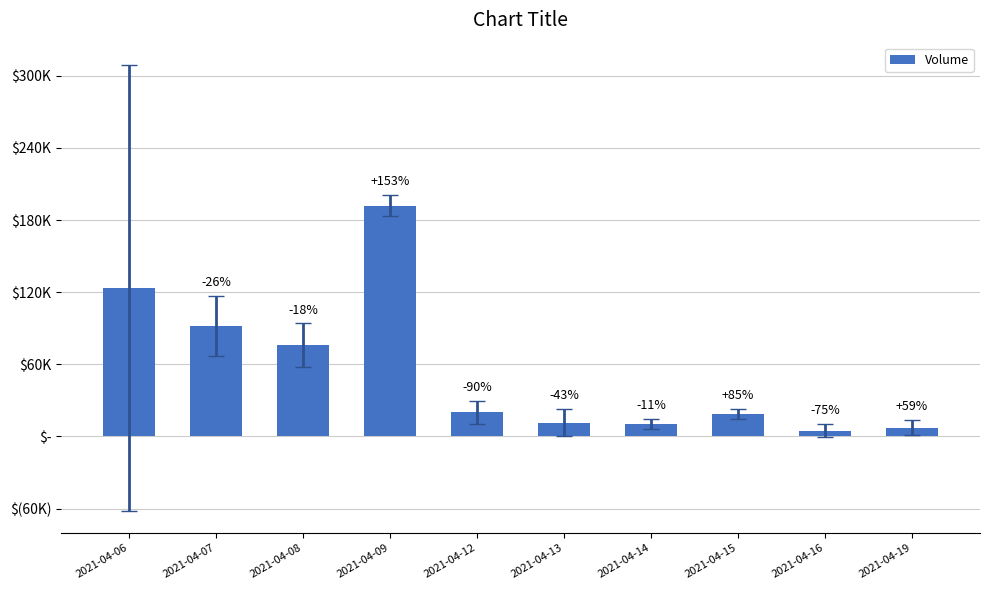

The chart shows a value of 34787 at 2021-04-07. True or false?

False